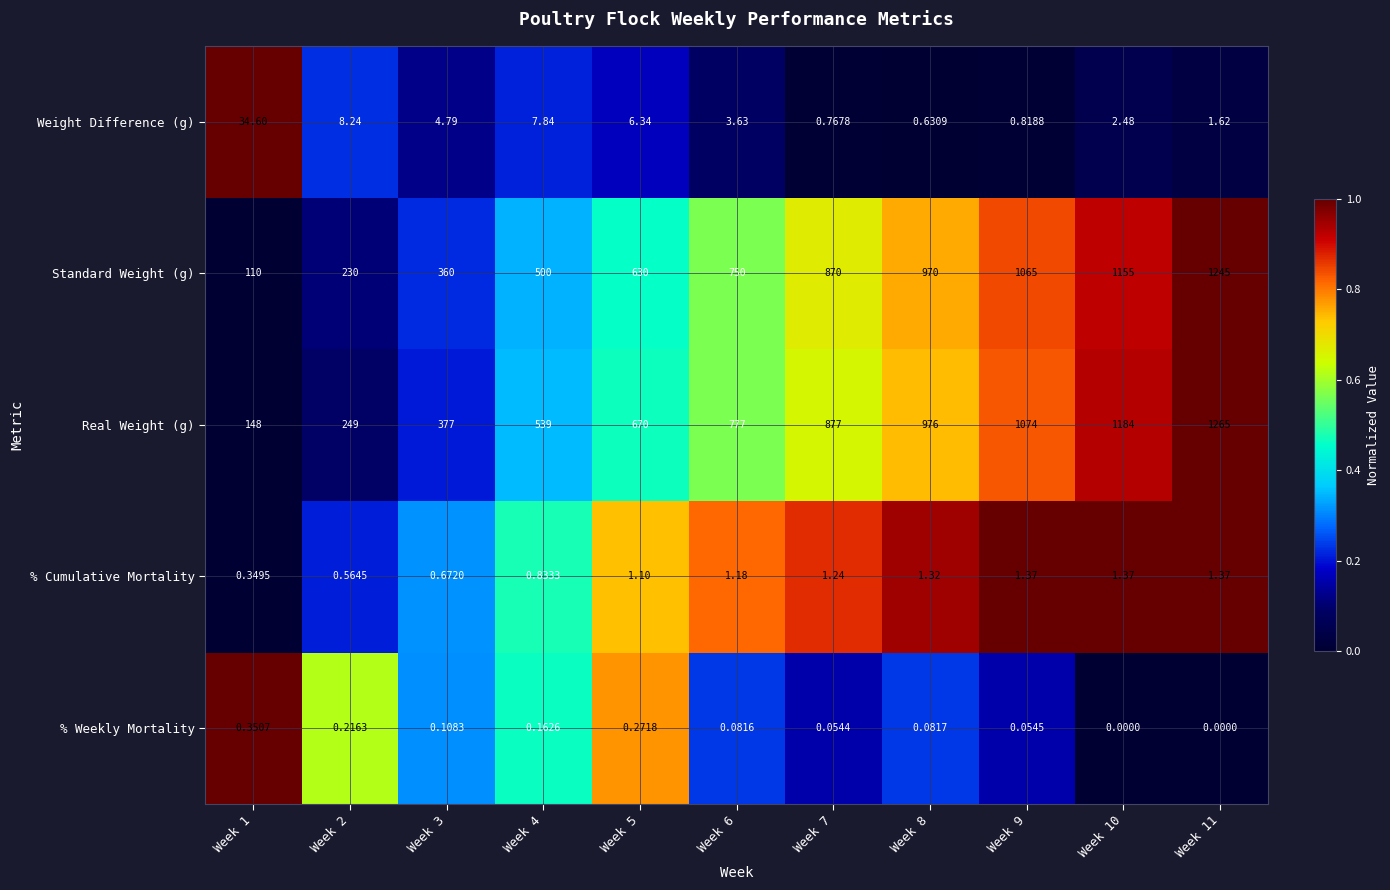

List the series in order of their peak value, highest first.

Real Weight (g), Standard Weight (g), Weight Difference (g), % Cumulative Mortality, % Weekly Mortality